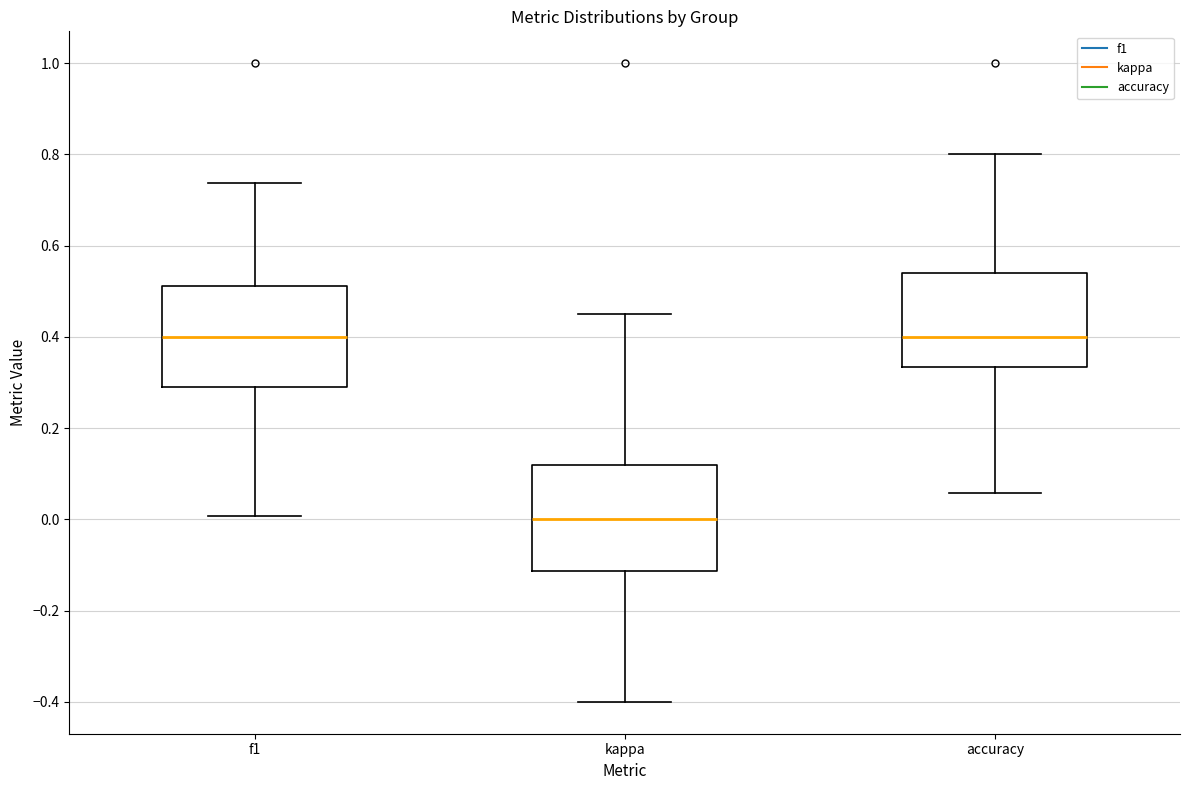

Reading left to right, transcribe this box plot: for each box, give where its median line is, the range the box spans, and where its two whiskers end, as read against the y-axis. The values are not printed on the chart, so give them approximately, as read against the axis.

f1: median 0.40, box 0.30 to 0.52, whiskers 0.00 to 0.74
kappa: median 0.00, box -0.12 to 0.12, whiskers -0.40 to 0.46
accuracy: median 0.40, box 0.34 to 0.54, whiskers 0.06 to 0.80